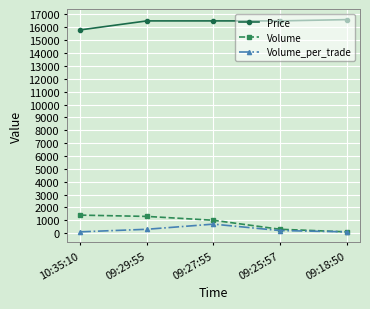

True or false: Volume_per_trade and Price cross at least once.

False